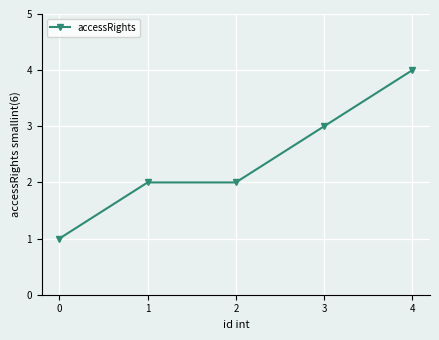

What is the difference between the maximum and minimum values?

3